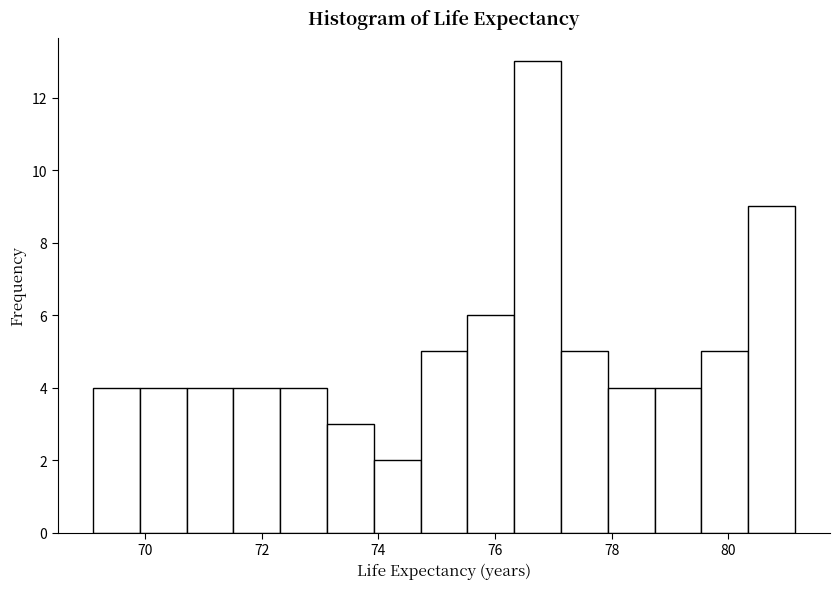

Reading left to right, transcribe this chart: for each bar, give the range it covers on the x-axis and its height. Neither the bar edges nor the heights are printed on the chart, so give them approximately, as read against the axes.

69.2 to 70.0: 4
70.0 to 70.8: 4
70.8 to 71.6: 4
71.6 to 72.4: 4
72.4 to 73.2: 4
73.2 to 74.0: 3
74.0 to 74.8: 2
74.8 to 75.6: 5
75.6 to 76.4: 6
76.4 to 77.2: 13
77.2 to 78.0: 5
78.0 to 78.8: 4
78.8 to 79.6: 4
79.6 to 80.4: 5
80.4 to 81.2: 9